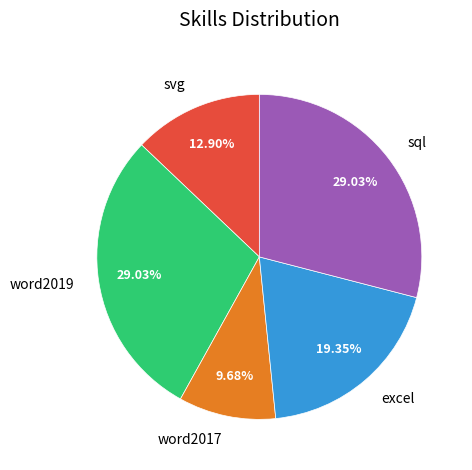

Does any single category account for the majority?

No